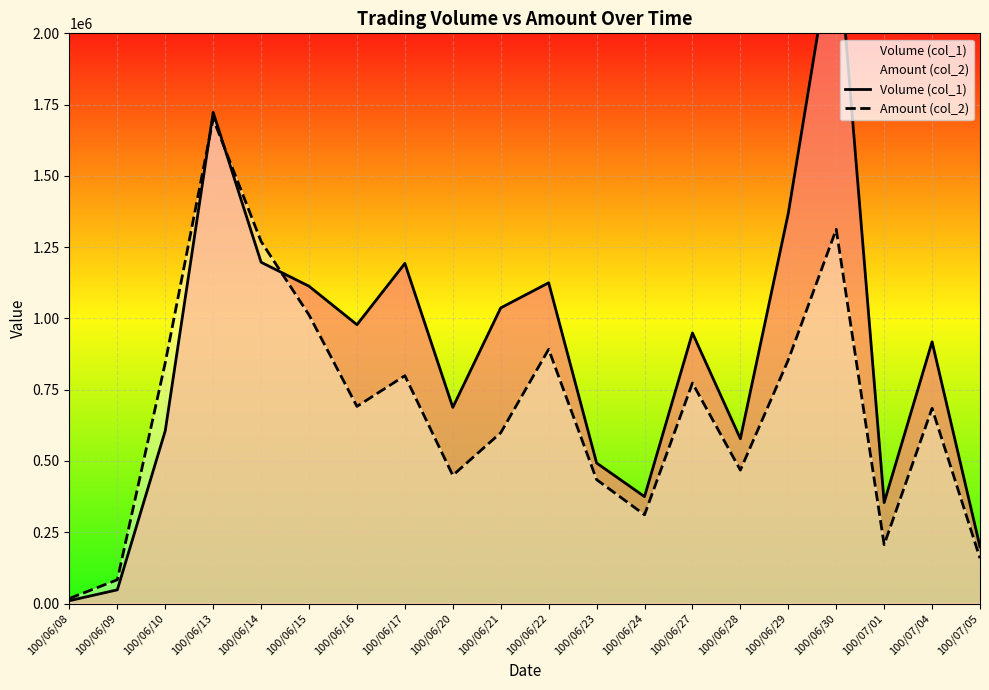

What is the difference between the maximum and minimum values in the Amount (col_2) series?

1682580